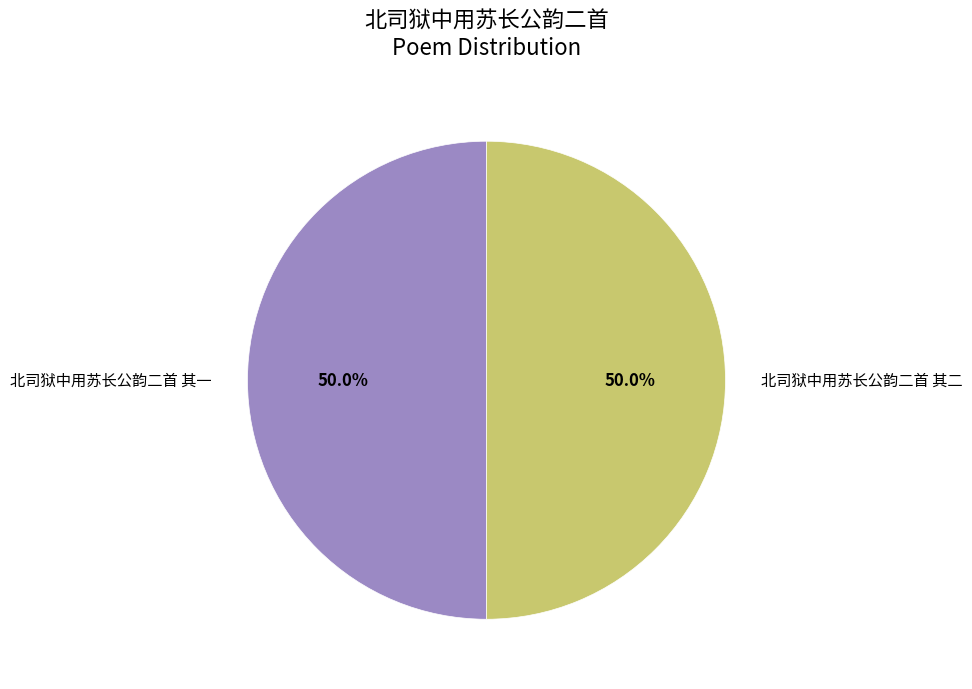

What percentage is NOT represented by 北司狱中用苏长公韵二首 其一?

50.0%